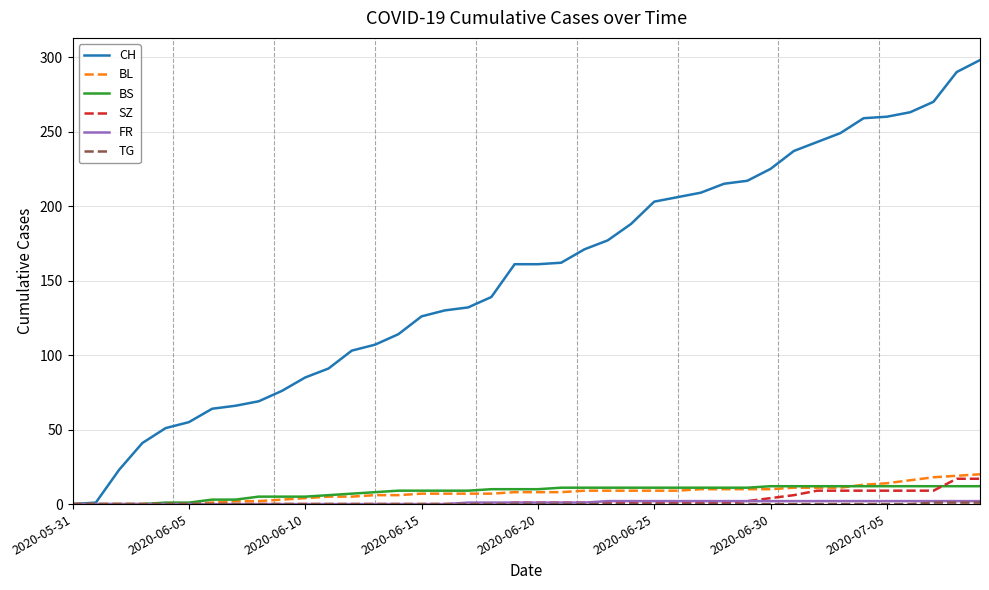

Which series has the largest range (max minus min)?

CH